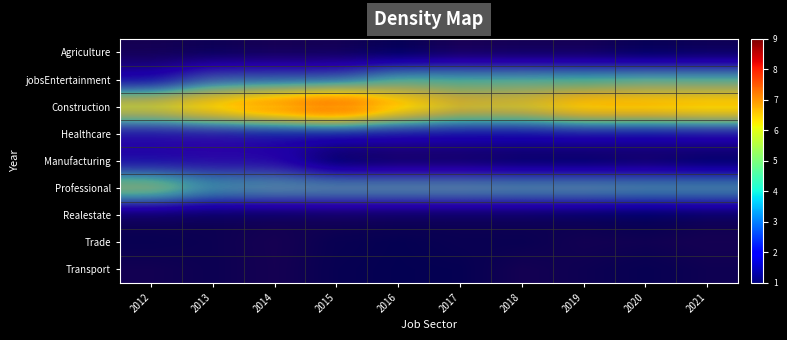

What is the average value of the Realestate series?

1.6